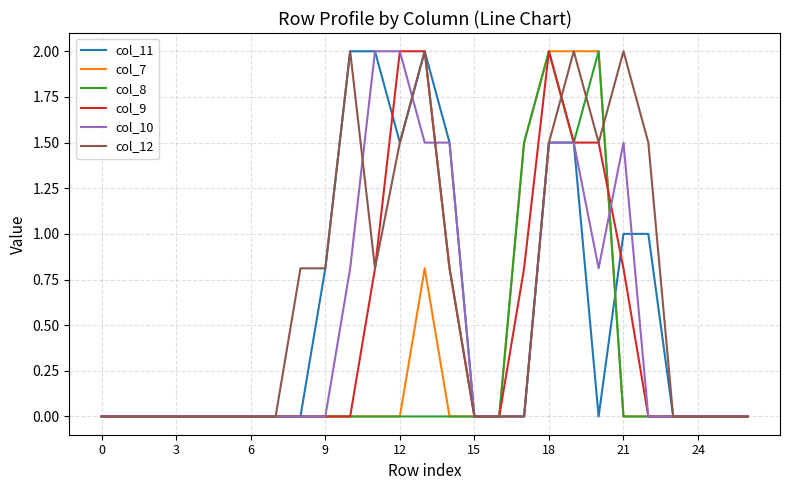

How many categories are shown in the chart?

27